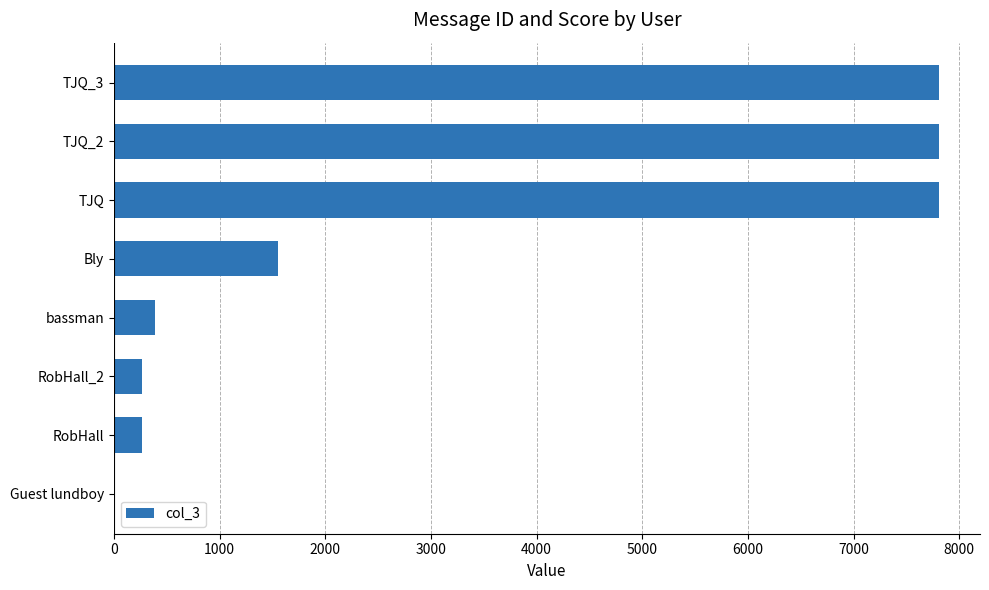

What is the average value?

3235